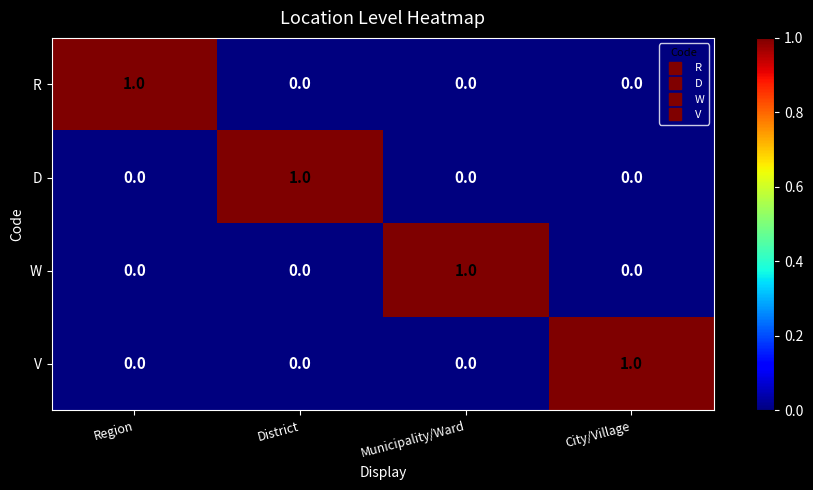

At how many categories does at least one series exceed 0?

4